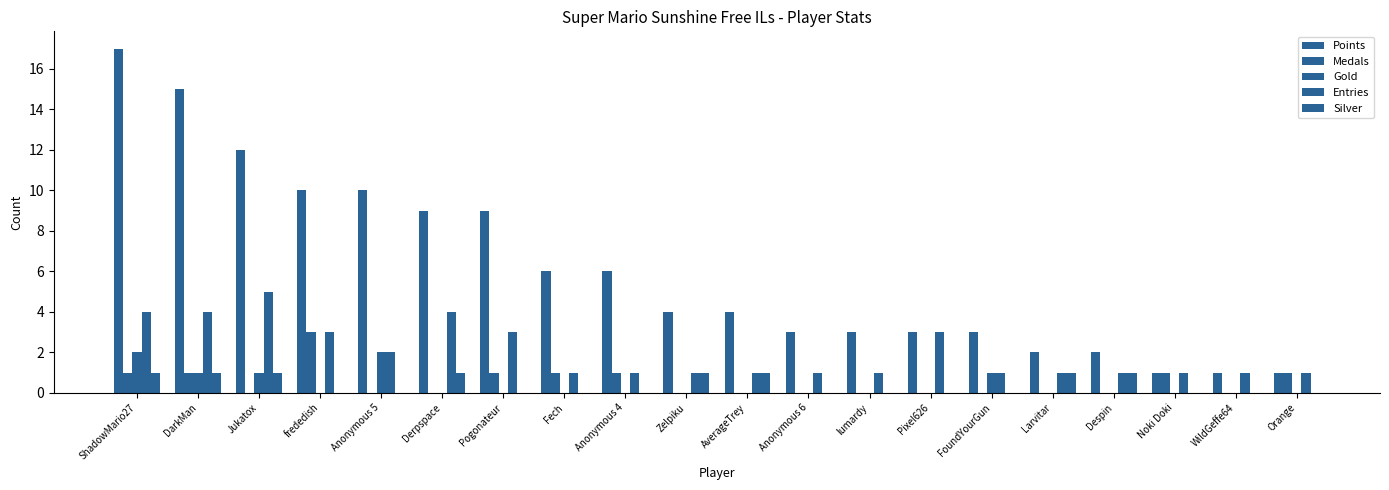

At which category is the sum across all series the highest?

ShadowMario27